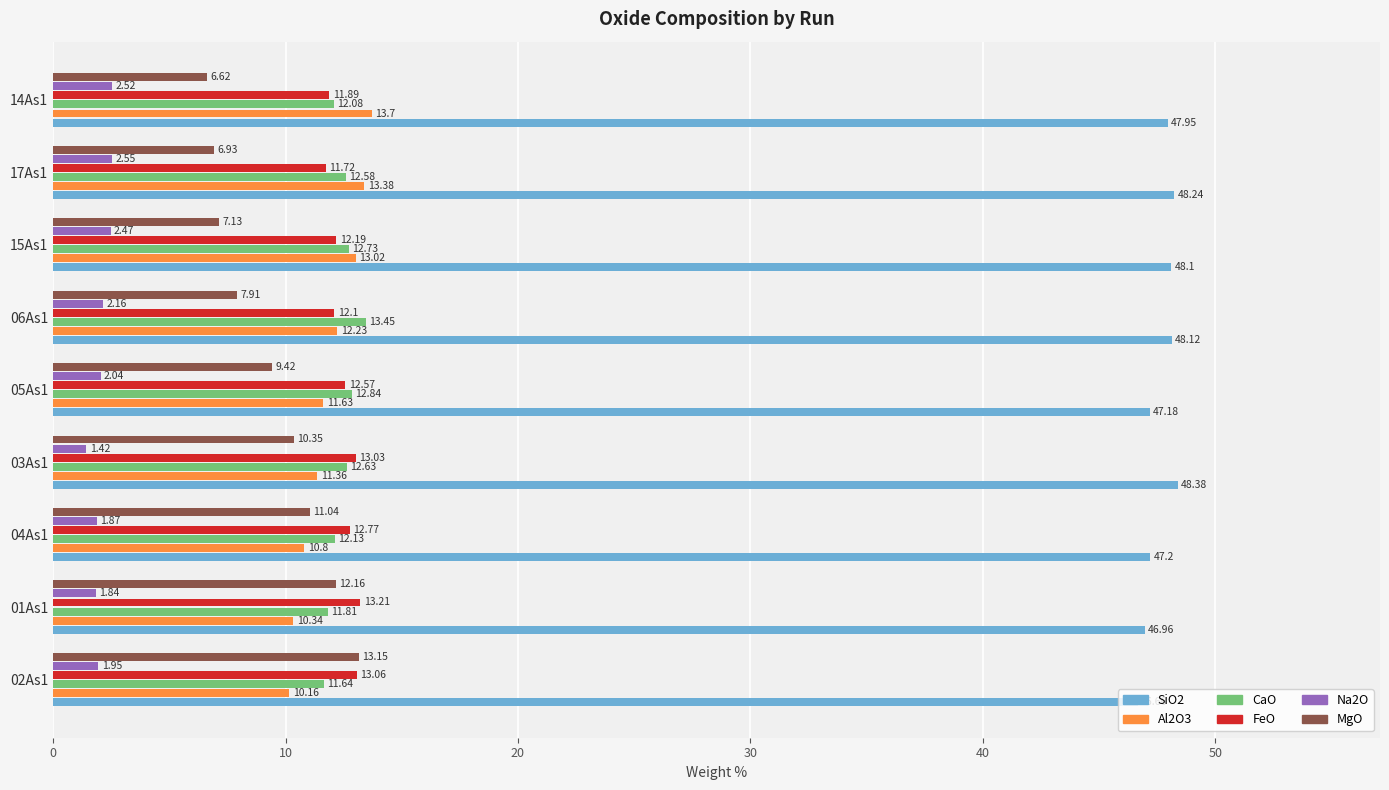

Which series has the largest range (max minus min)?

MgO